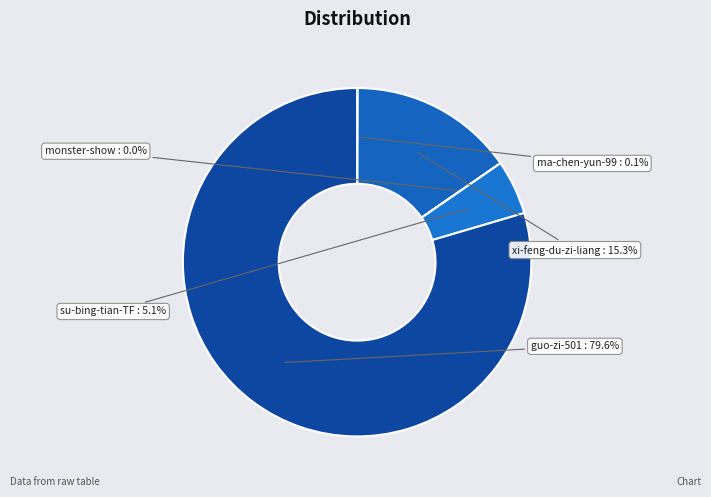

To the nearest percent, what is the difference between the largest and smallest slice percentages?

80%